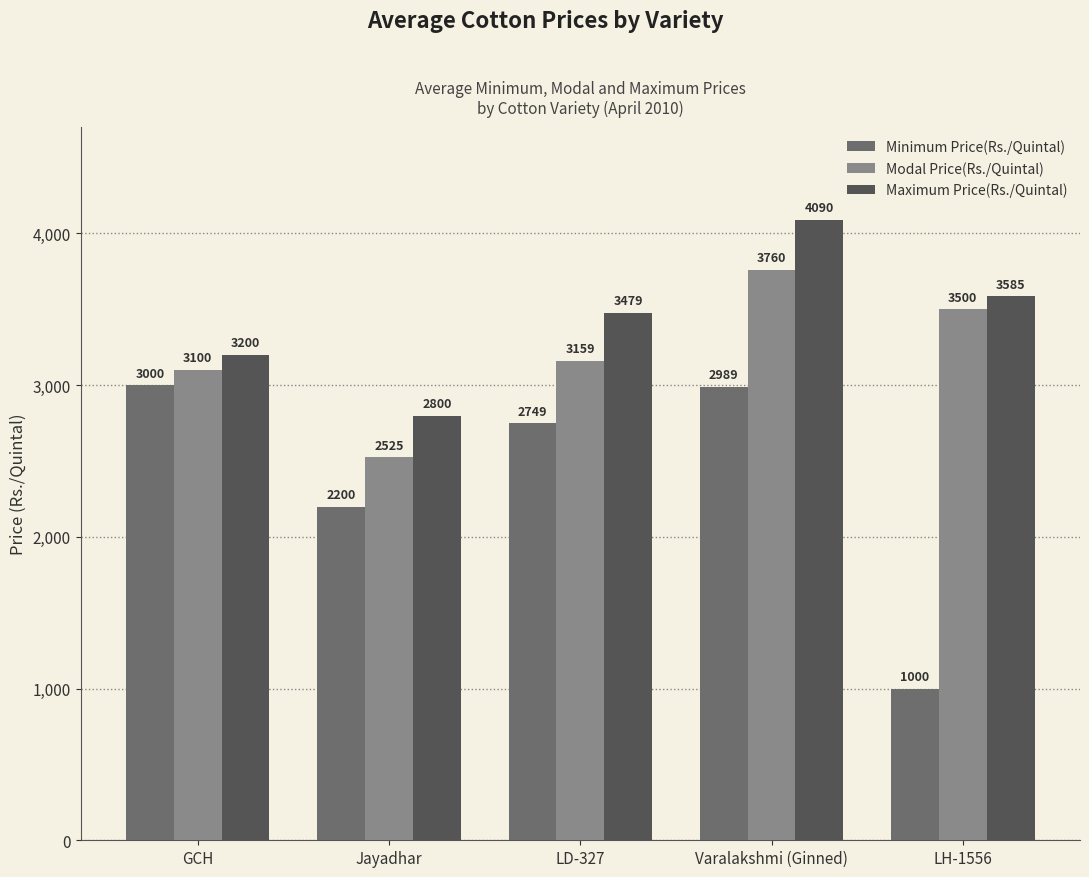

What is the label of the 1st bar from the left?

GCH